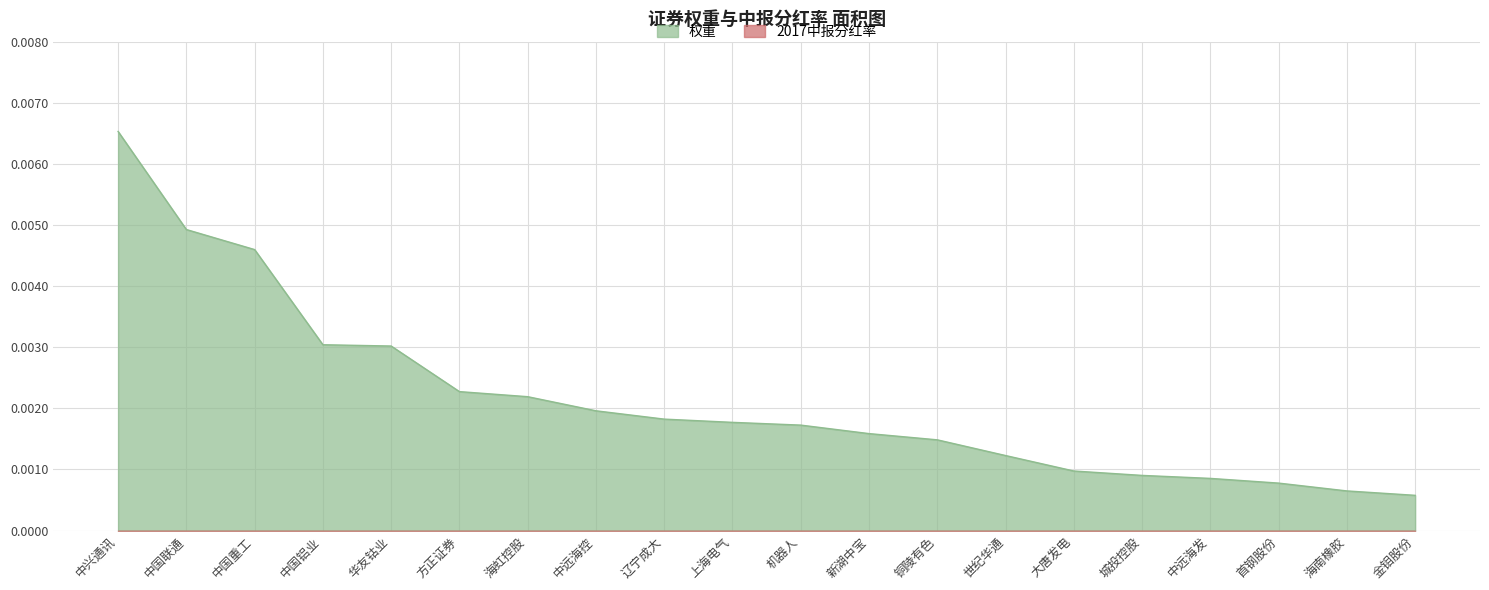

Which label corresponds to the largest value in the chart?

中兴通讯